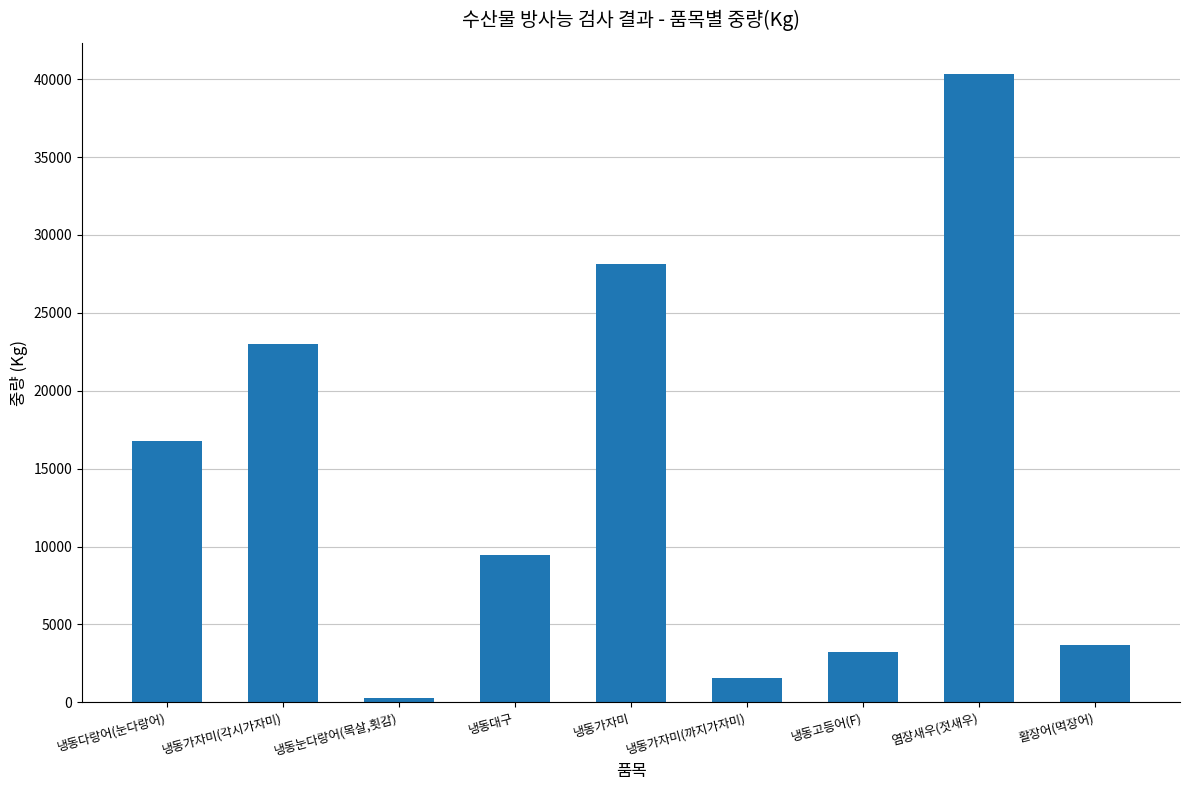

How many bars are there in total?

9